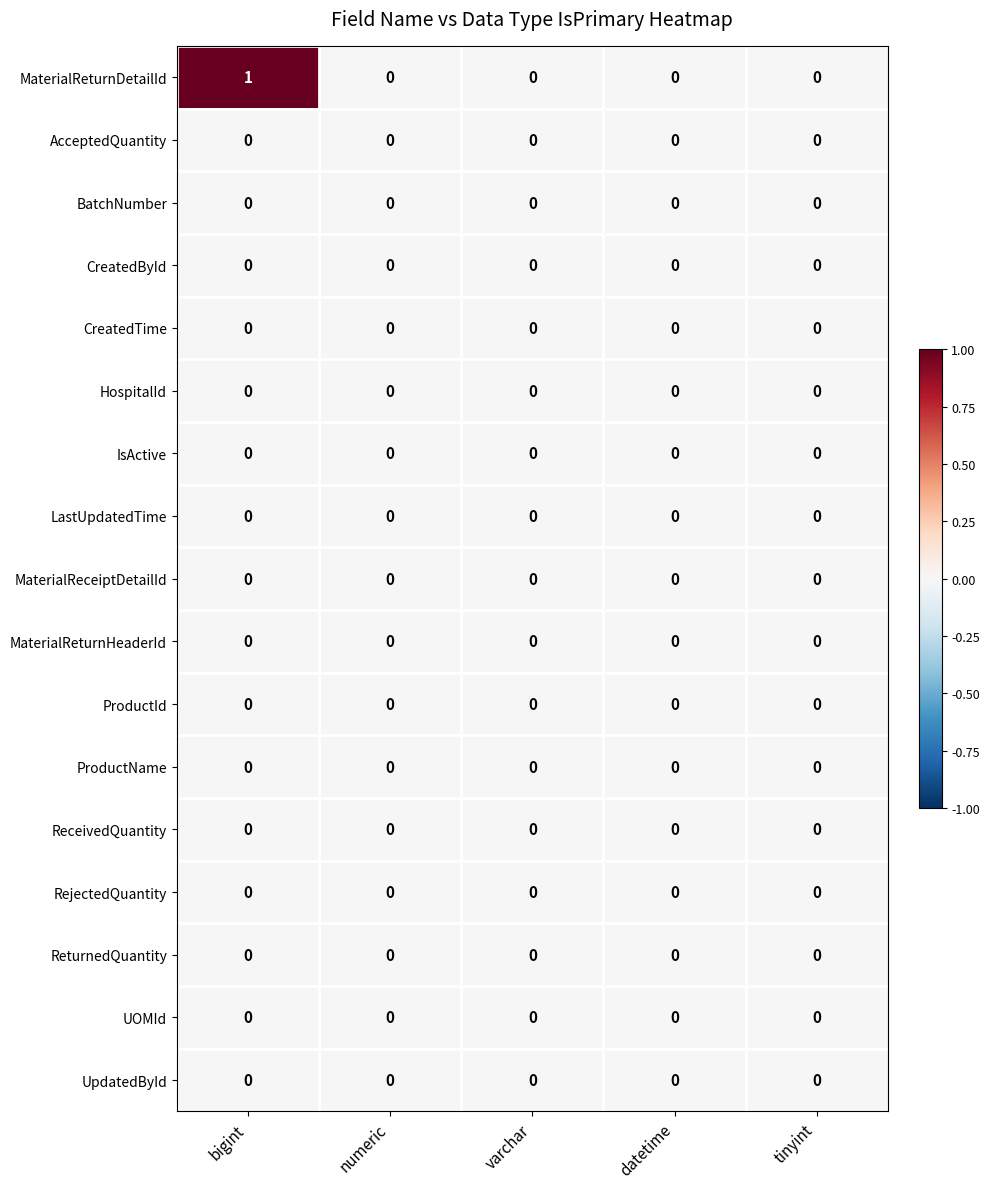

At which category does the chart reach its peak across all series?

bigint